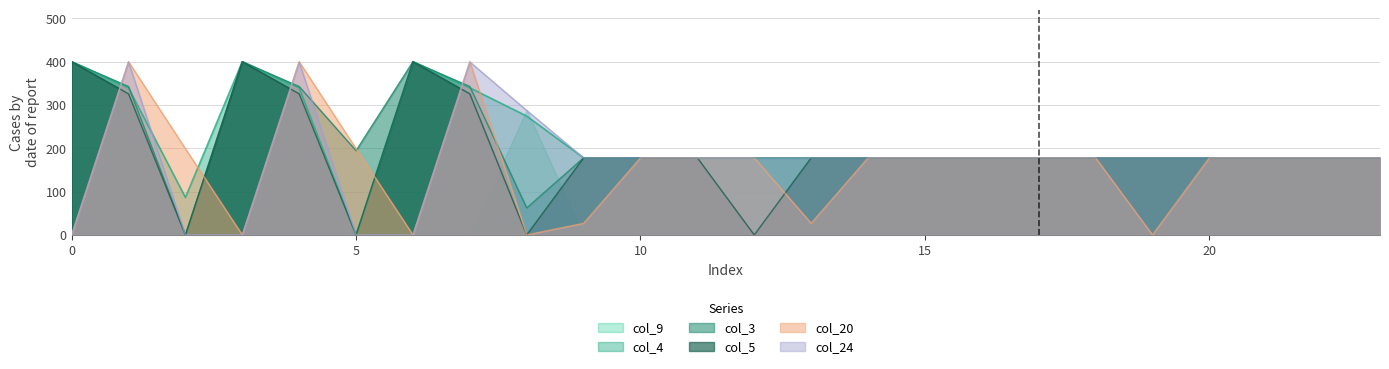

True or false: col_20 has more than 0 interior local peaks.

True